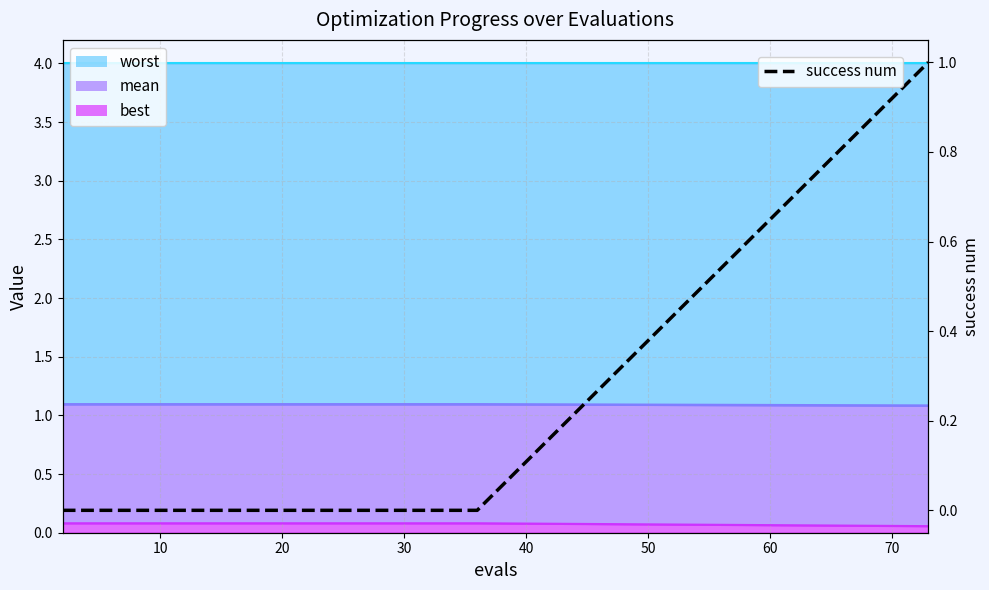

How many lines are shown in the chart?

1